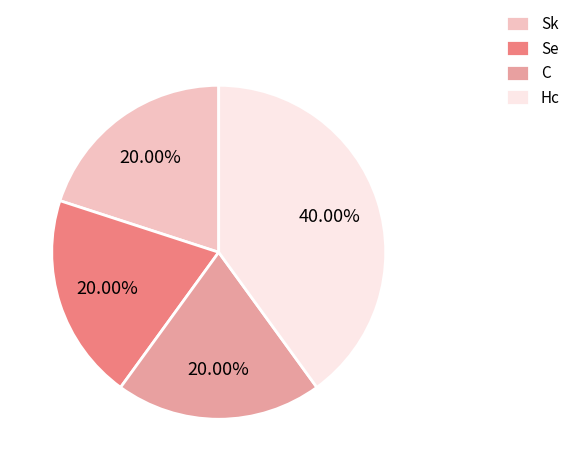

What is the ratio of the value at Hc to the value at Se?

2.0